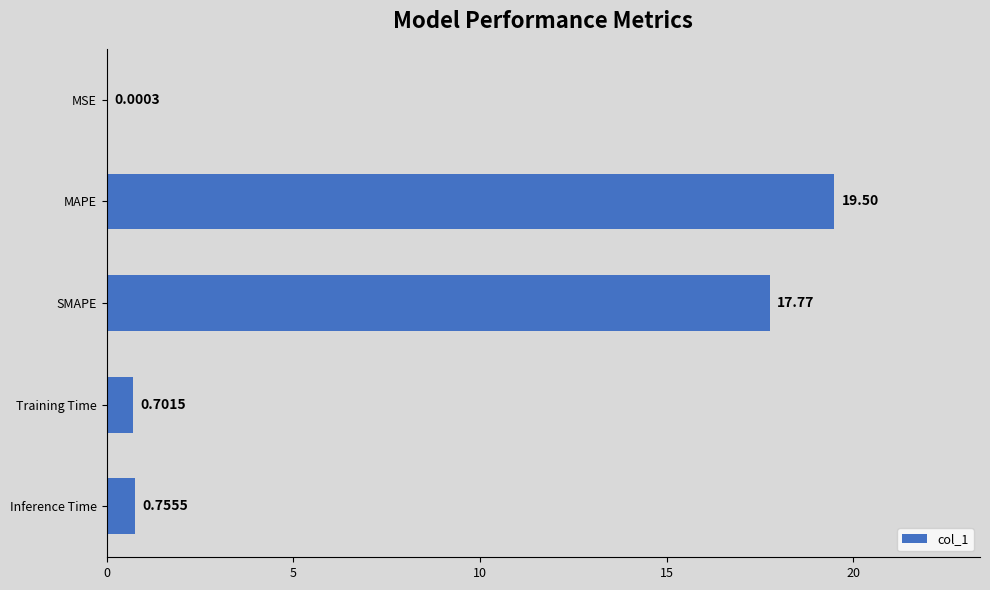

Which category has the highest value across all series?

MAPE